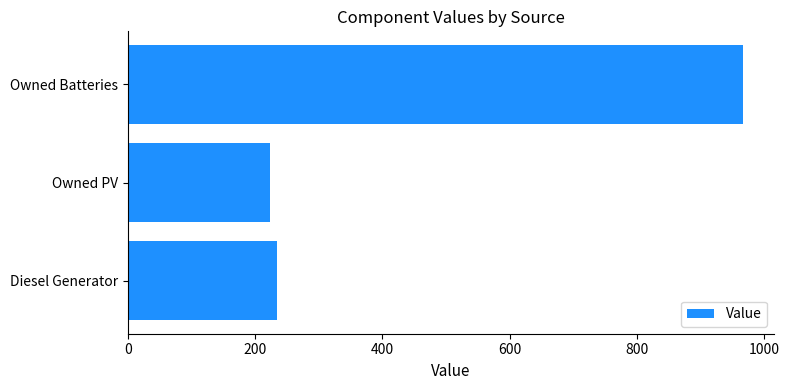

What is the smallest value displayed?

224